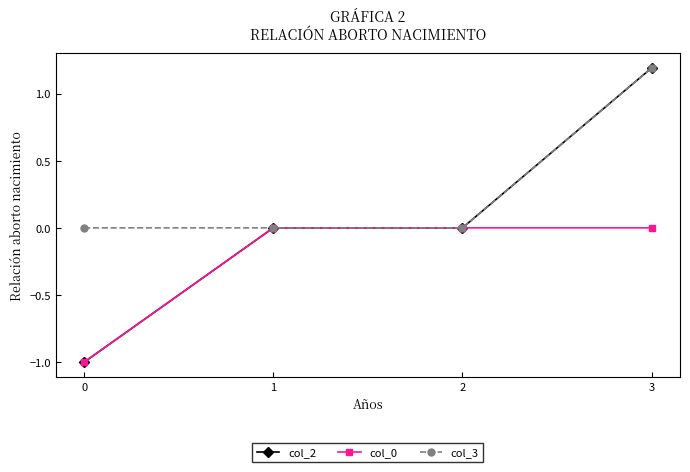

Which series has the widest spread of values?

col_2